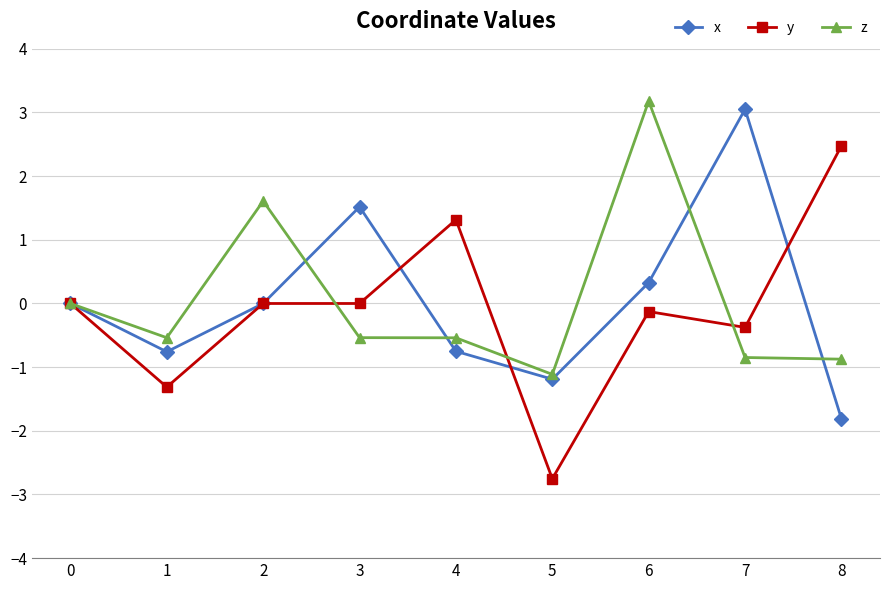

What are all the series names shown in the legend?

x, y, z